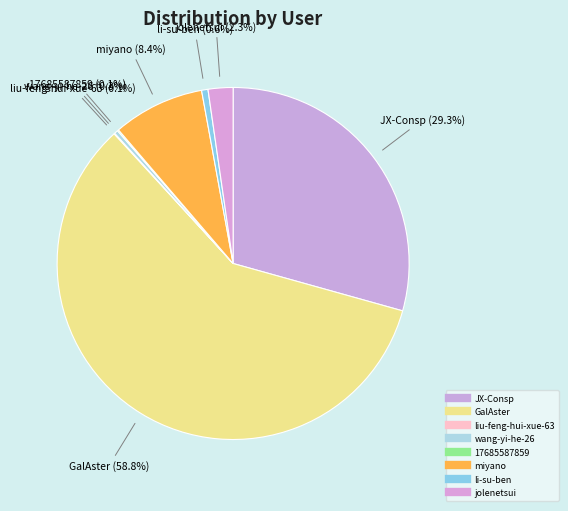

How many slices are in this pie chart?

8